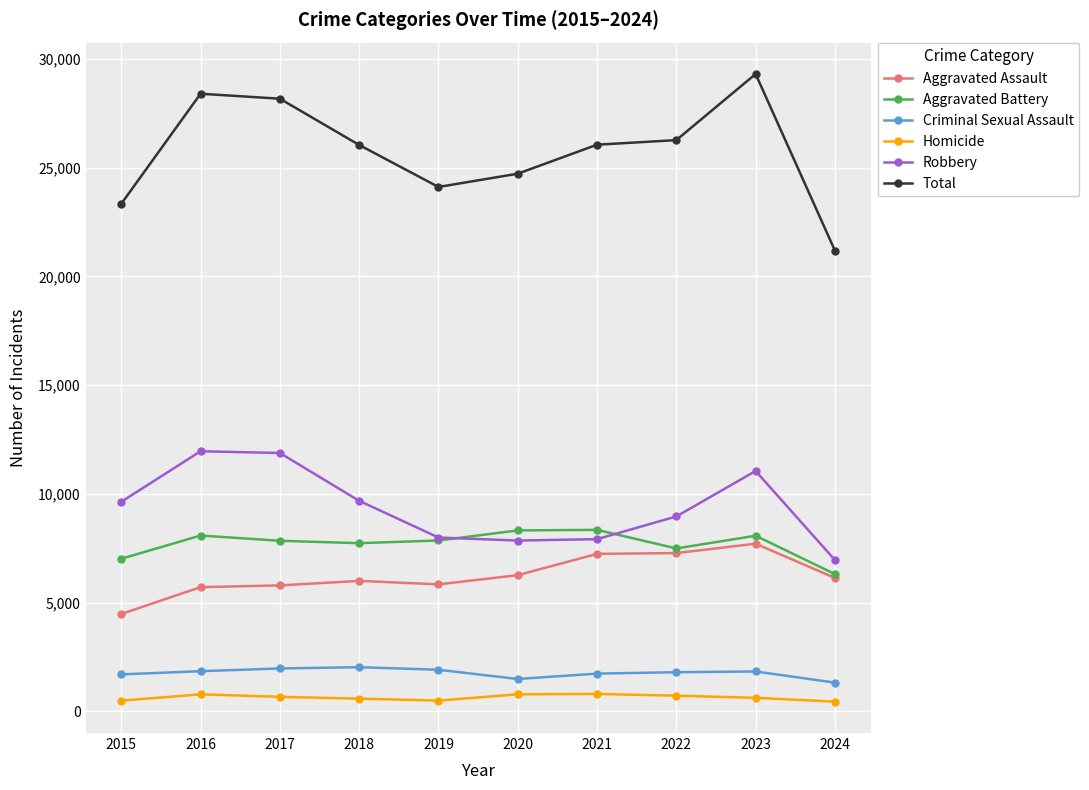

At which label does Aggravated Assault first exceed 6136?

2020